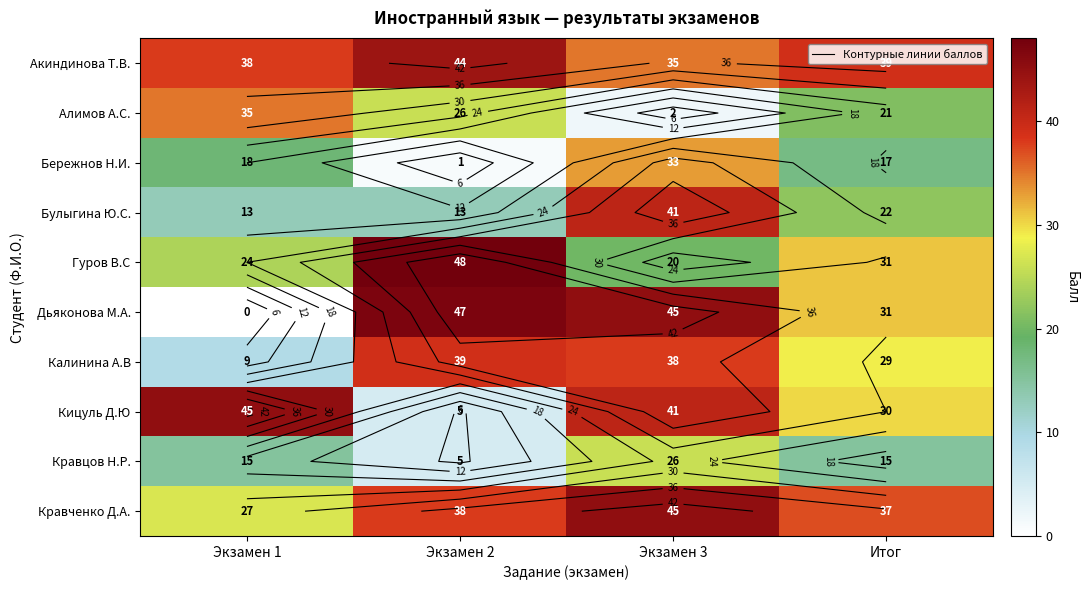

What is the difference between the maximum and minimum values in the Акиндинова Т.В. series?

9